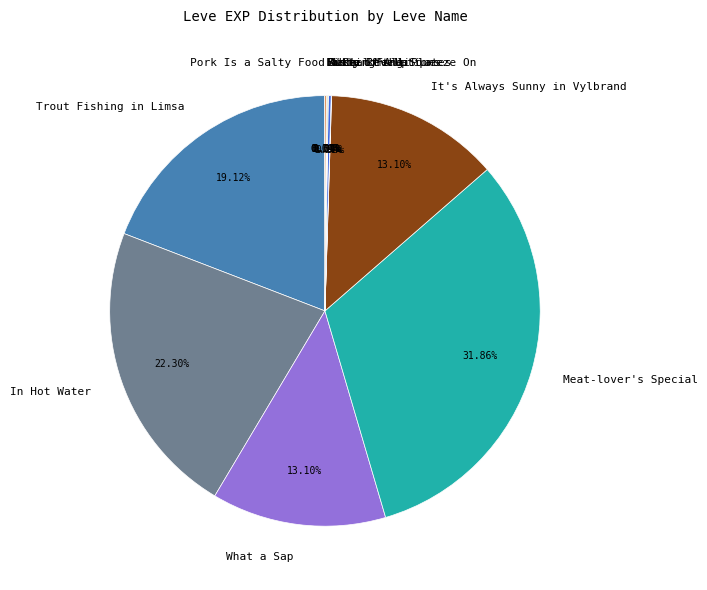

Does any single category account for the majority?

No